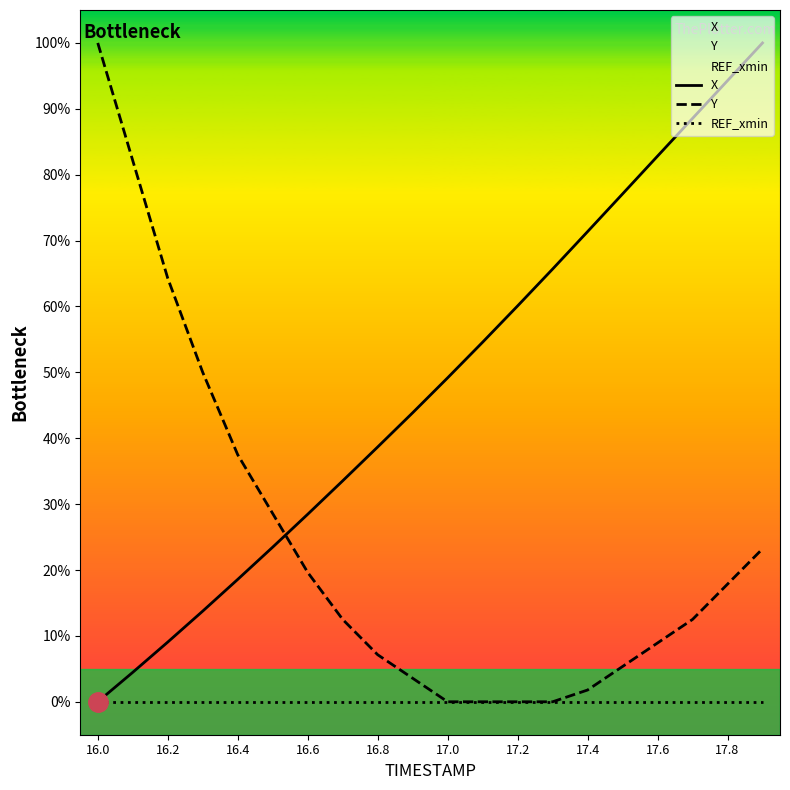

What value does the X series have at 16.2?

9.1